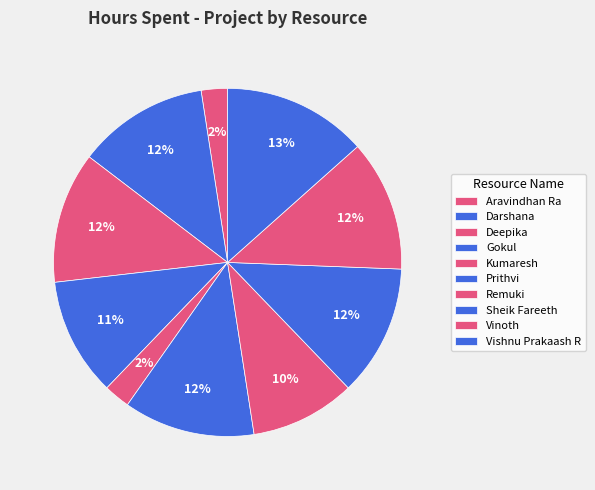

How many segments does this pie chart have?

10